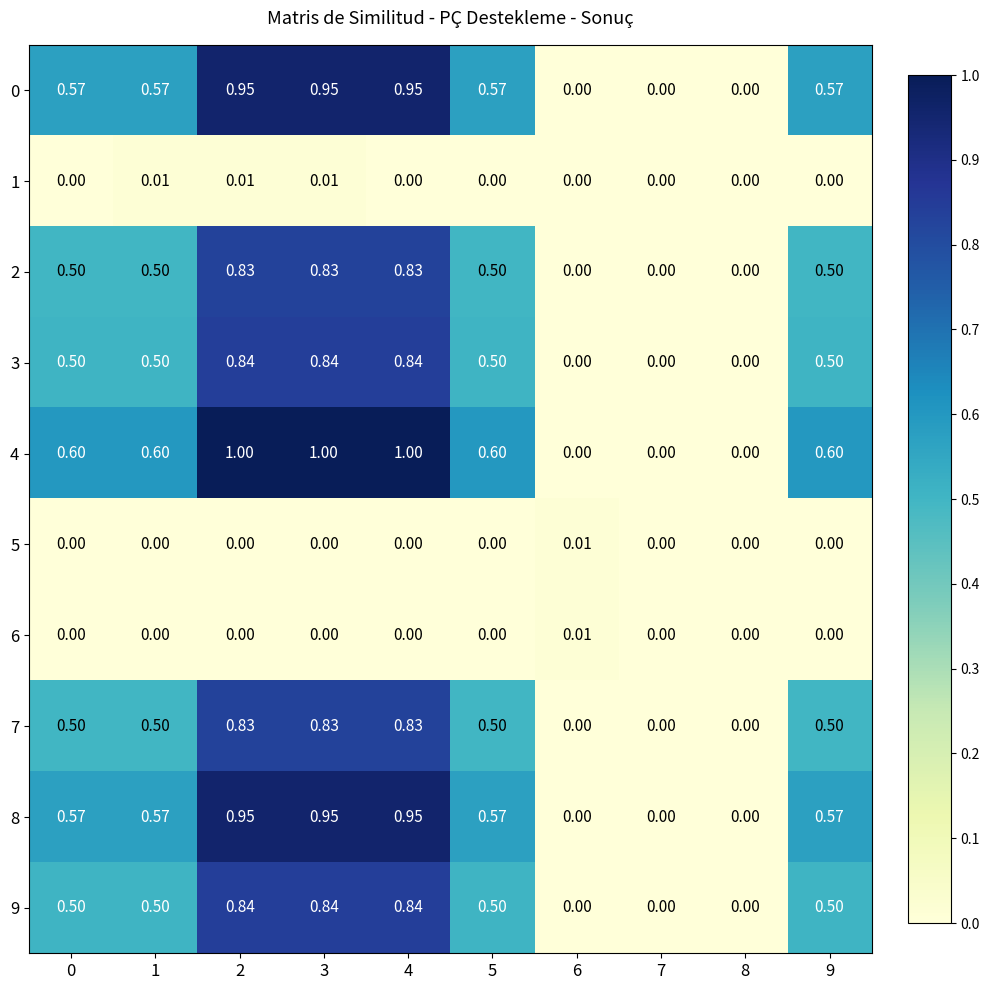

Is the value of 5 at 3 greater than the value of 4 at 0?

No